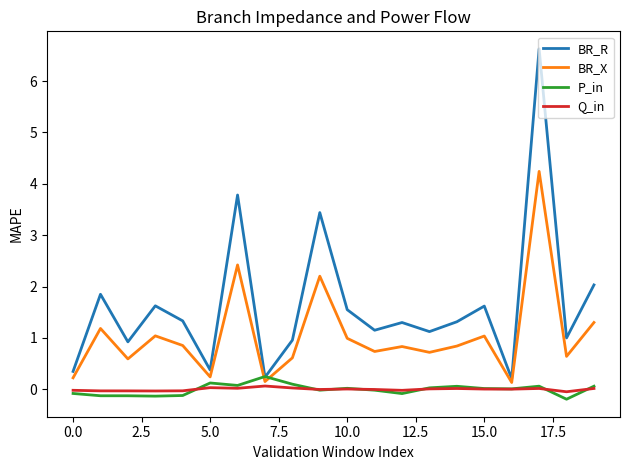

What are all the series names shown in the legend?

BR_R, BR_X, P_in, Q_in